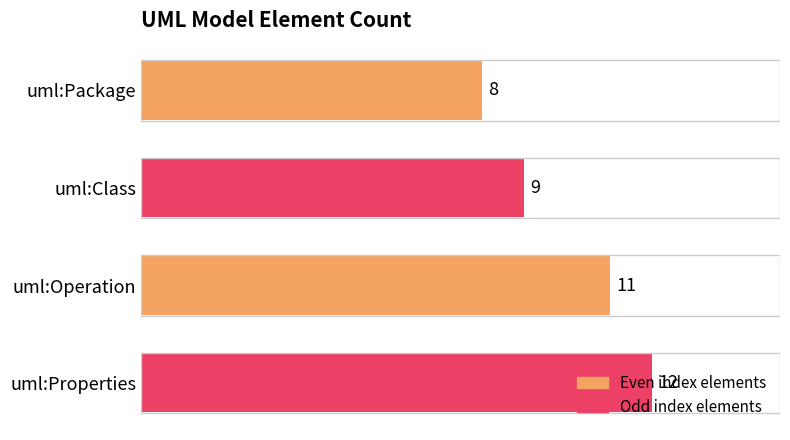

List the labels in order of value, largest first.

uml:Properties, uml:Operation, uml:Class, uml:Package